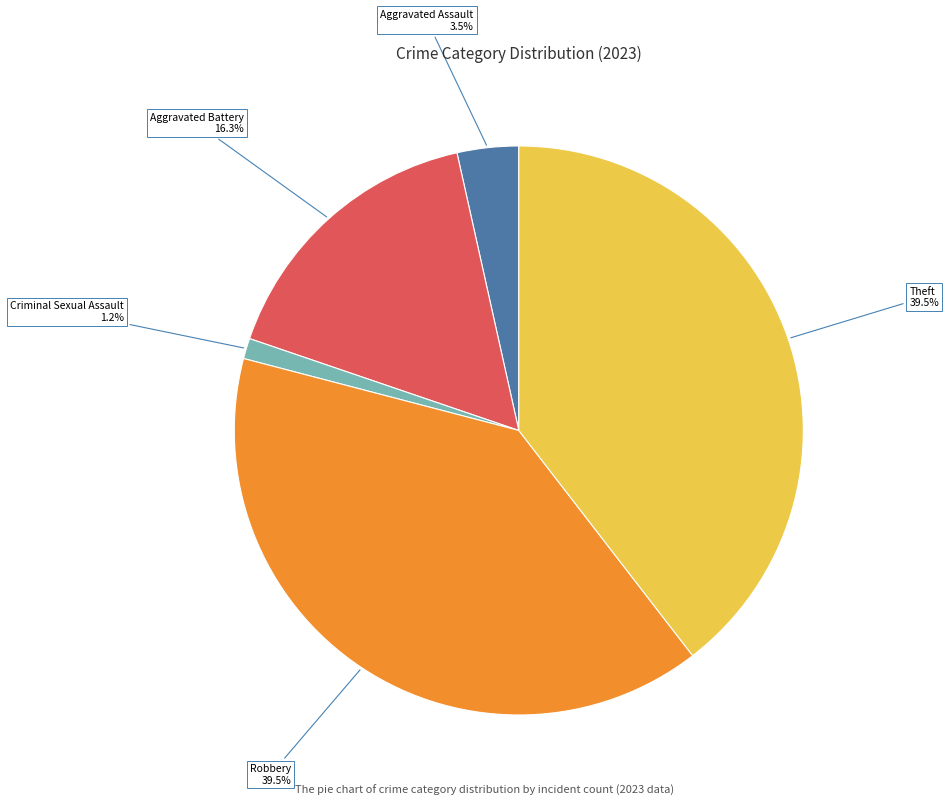

How many slices are in this pie chart?

5